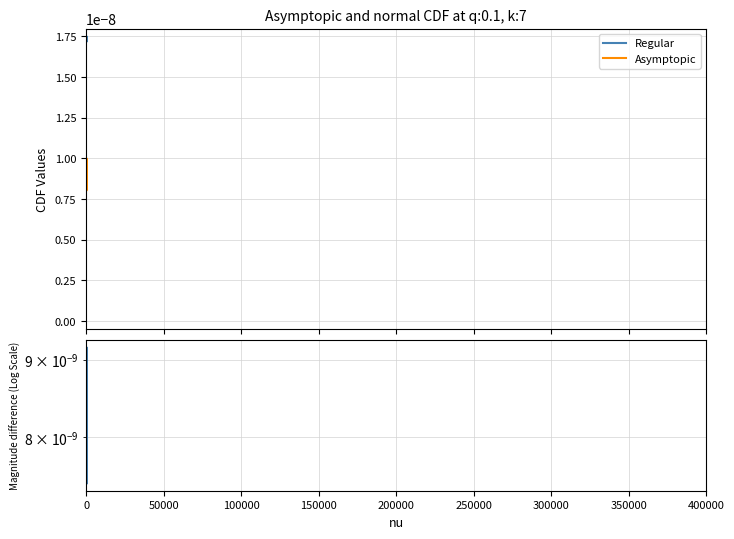

In Regular, how many points are higher than both neighbors (excluding endpoints)?

6